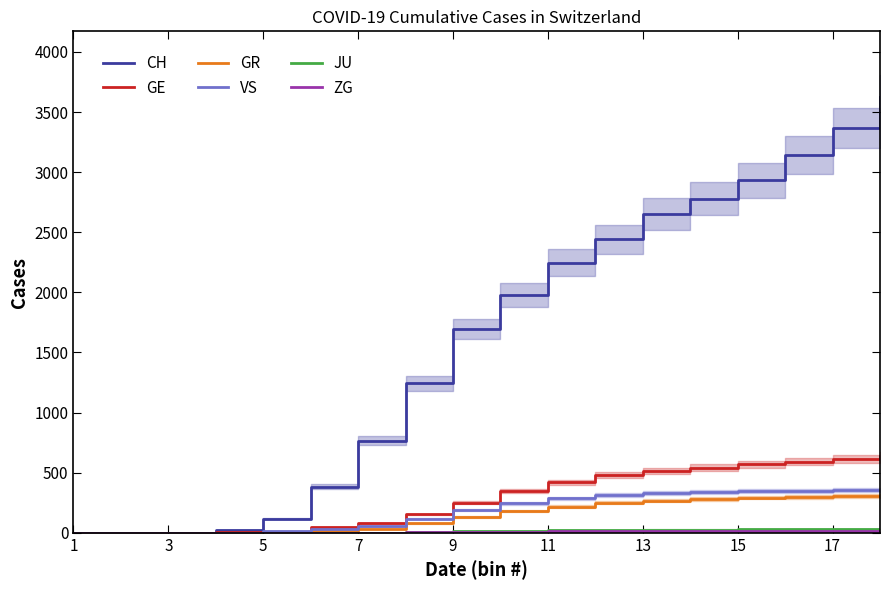

What is the maximum value for GR?

308